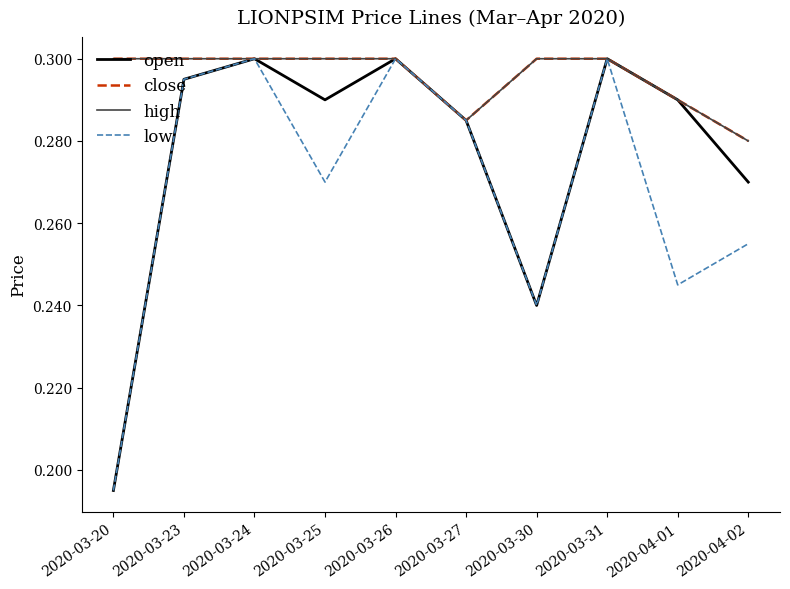

What is the label of the 4th point from the right?

2020-03-30